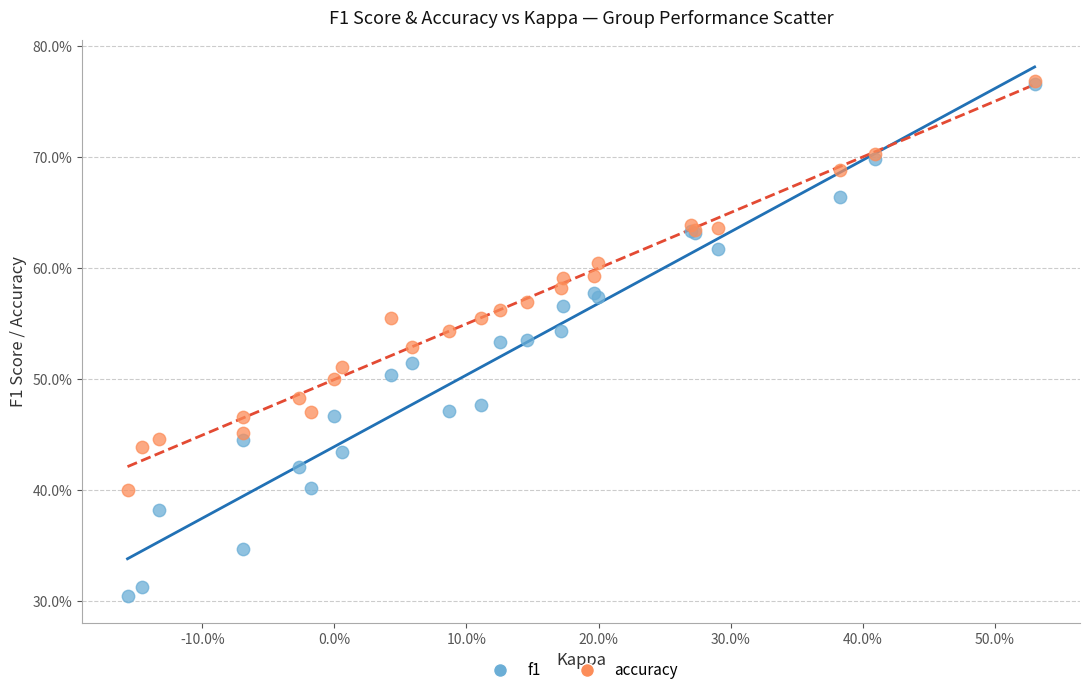

What are all the series names shown in the legend?

f1, accuracy